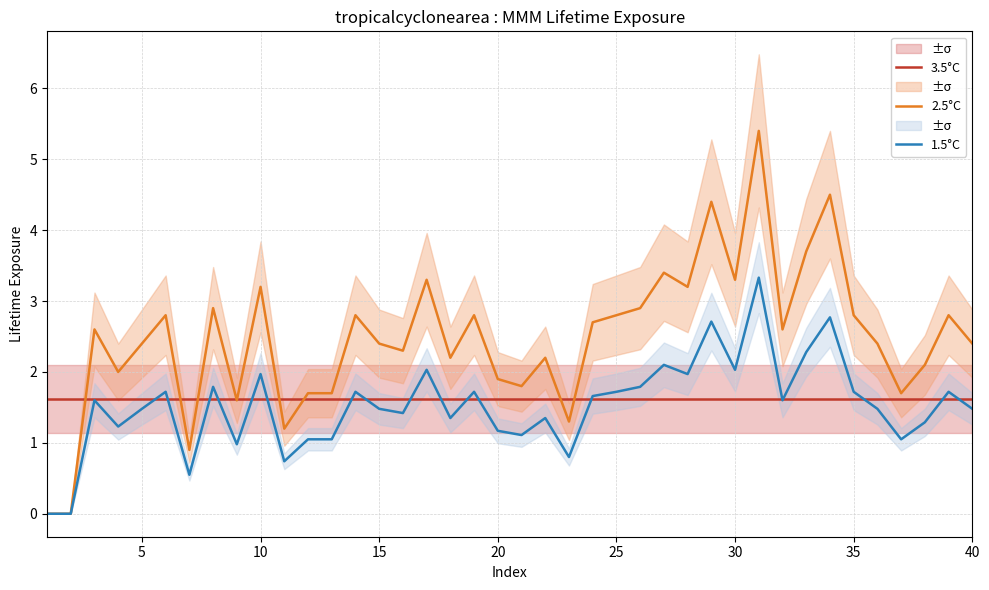

The 2.5°C series shows 2.4 at 40. True or false?

True